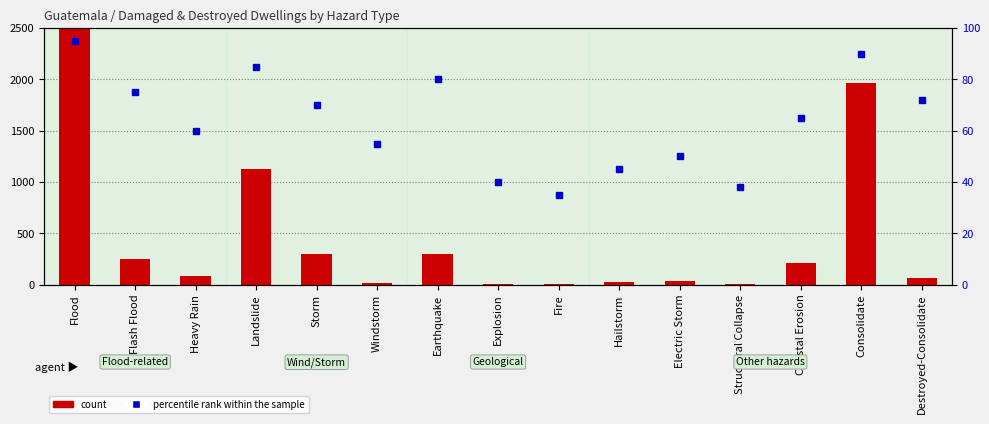

List the series in order of their overall mean, lowest first.

percentile rank within the sample, count